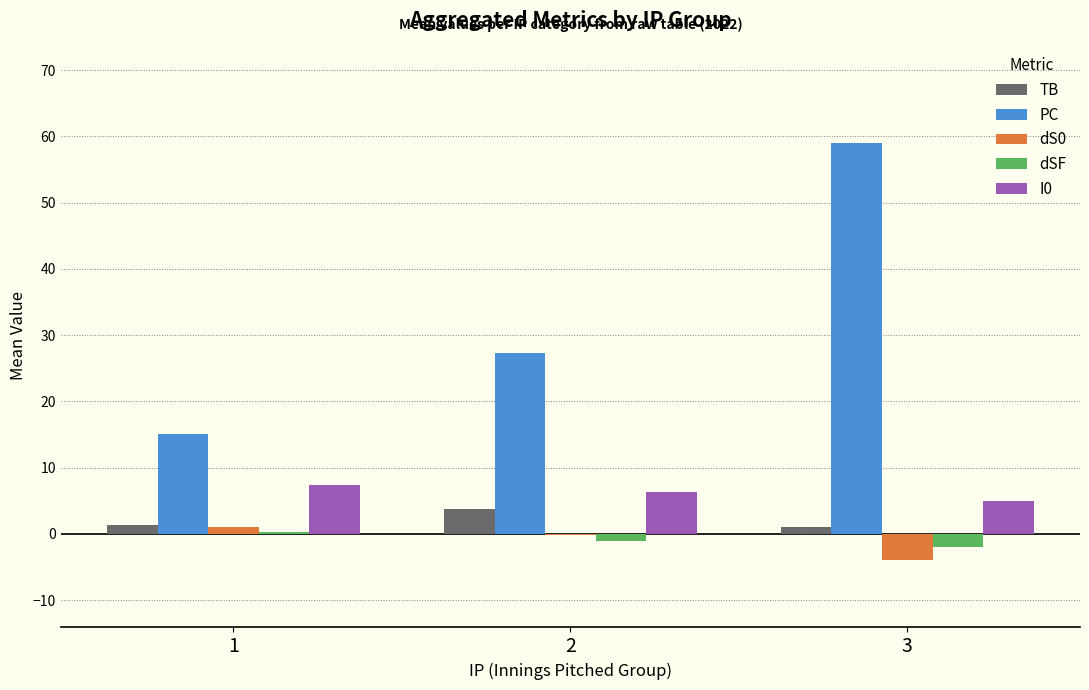

What is the greatest value displayed?

59.0